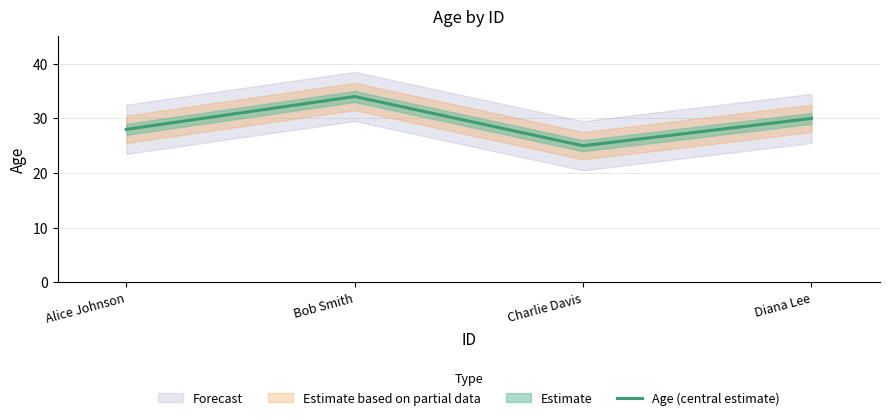

At which category does the data reach its first local peak?

Bob Smith